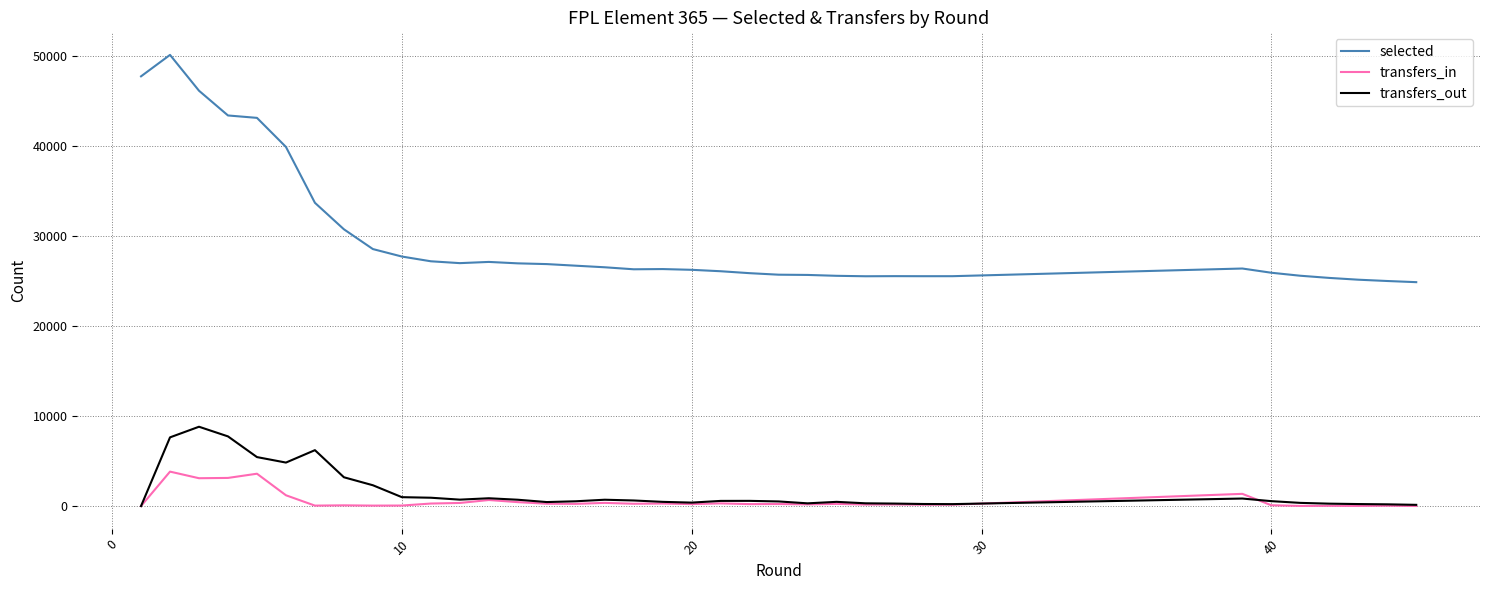

Which series has the largest total across all categories?

selected